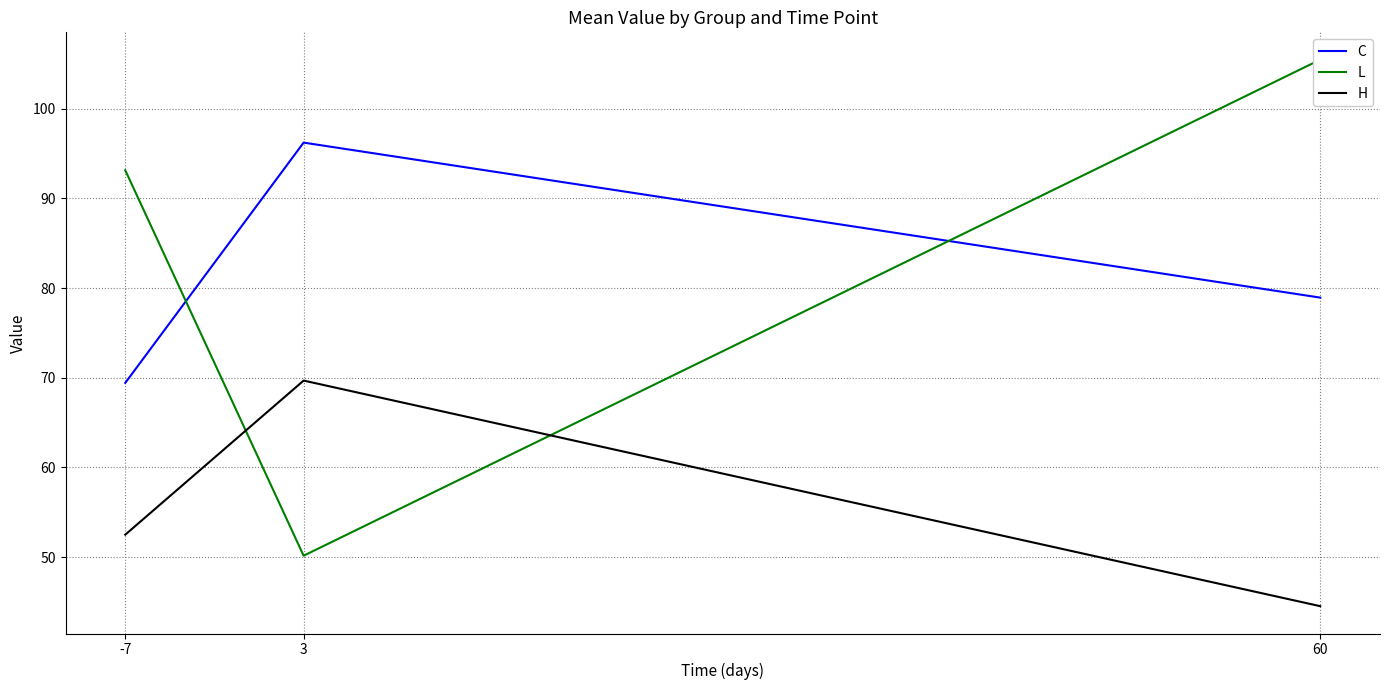

What is the value of the H point at the 2nd from the left?

69.7